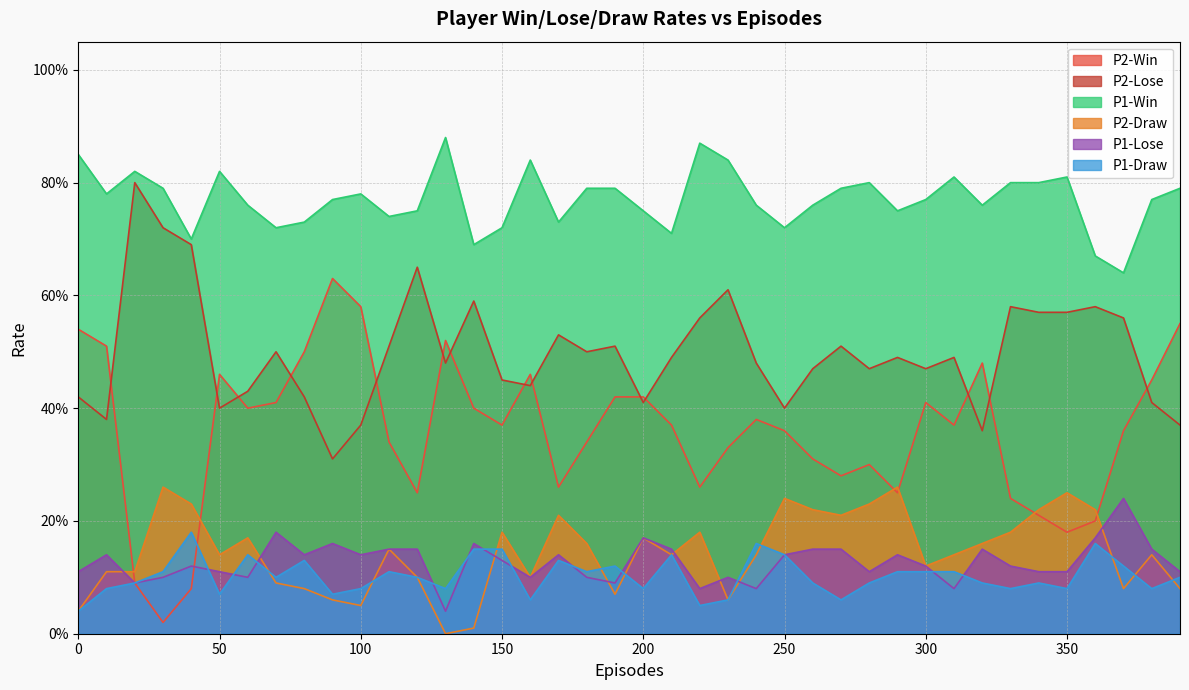

The P2-Lose series shows 0.6 at 370. True or false?

True